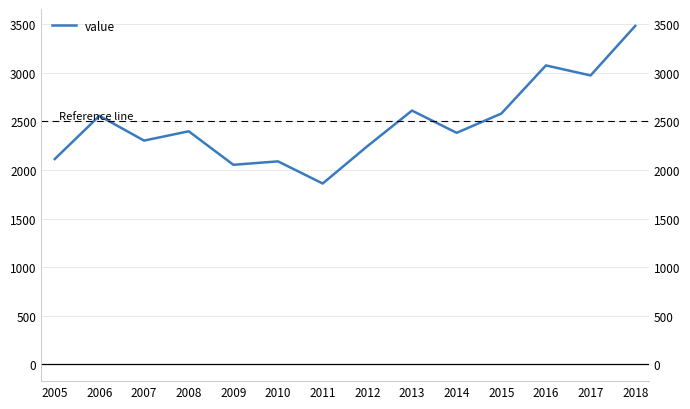

What is the difference between the values at 2011 and 2007?

442